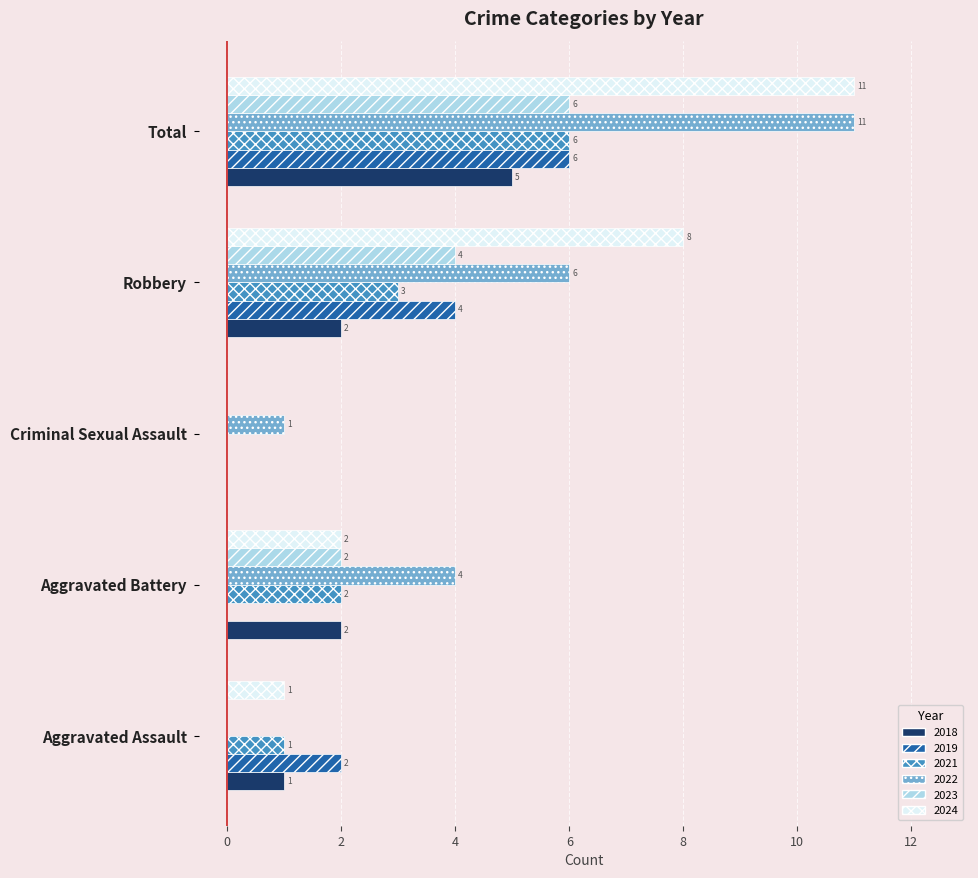

Is it true that 2022 equals 1 at Robbery?

False